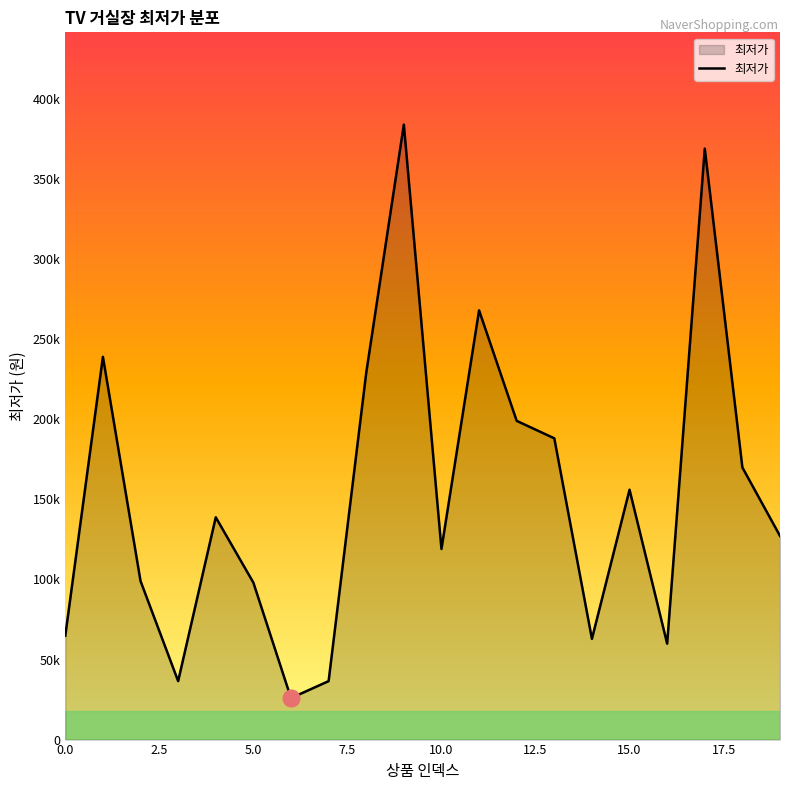

Does the chart display data point markers on the line(s)?

No